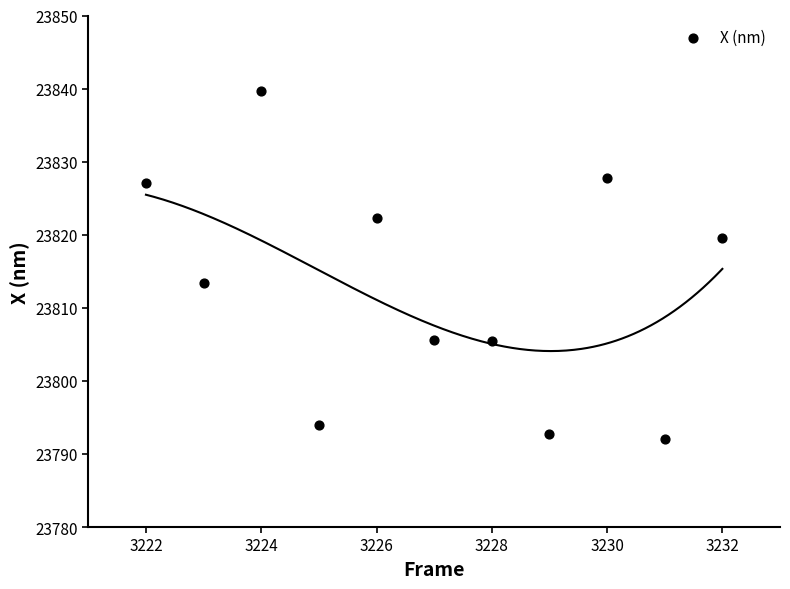

What Y value in the scatter plot is closest to 23815?

23813.4